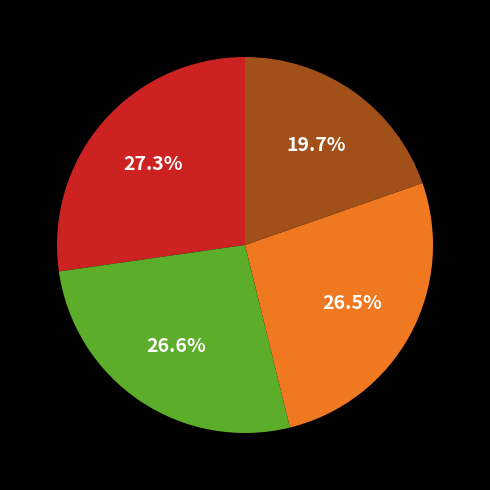

Does any single category account for the majority?

No